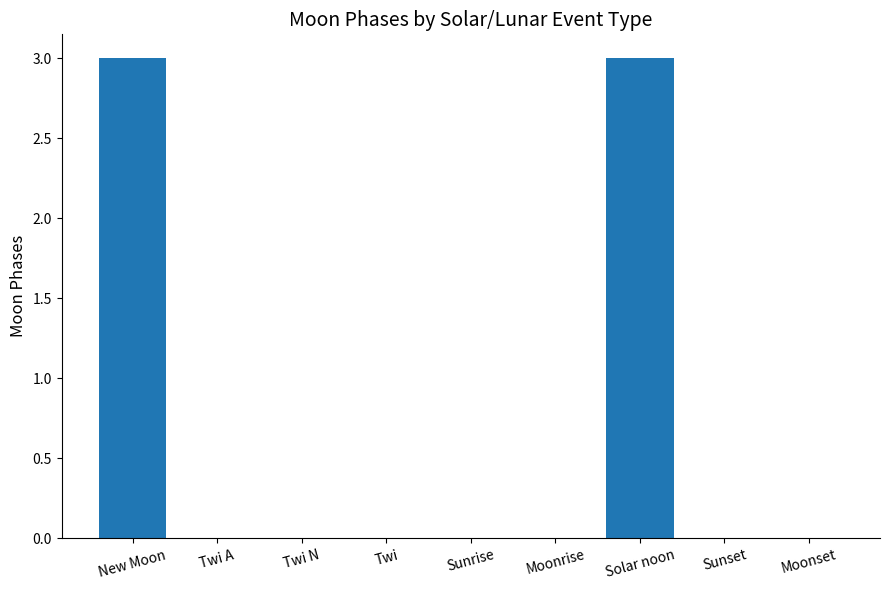

How many distinct data groups are displayed?

1